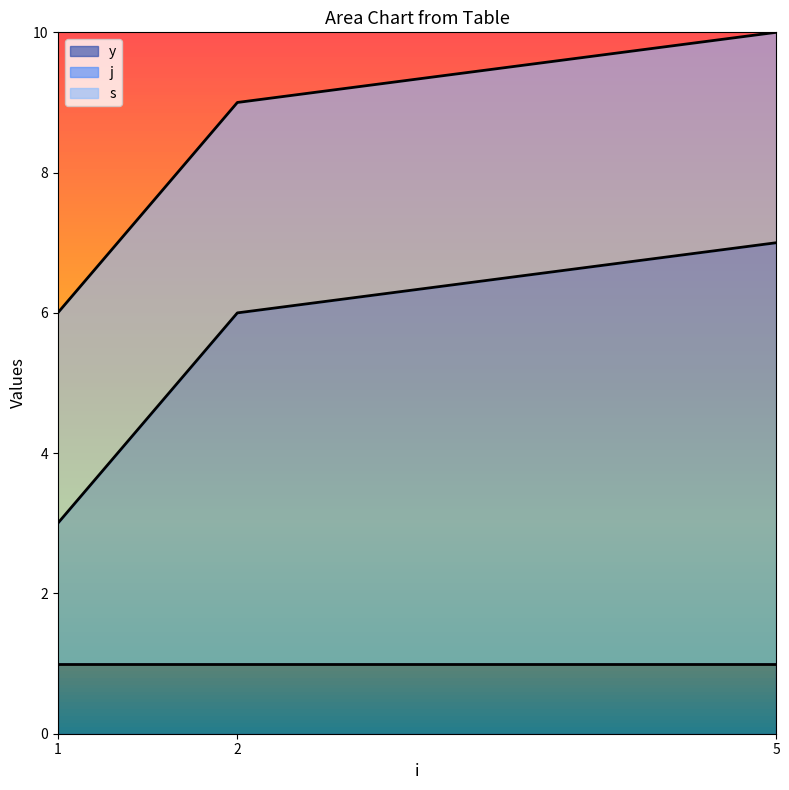

At which category is the sum across all series the highest?

5